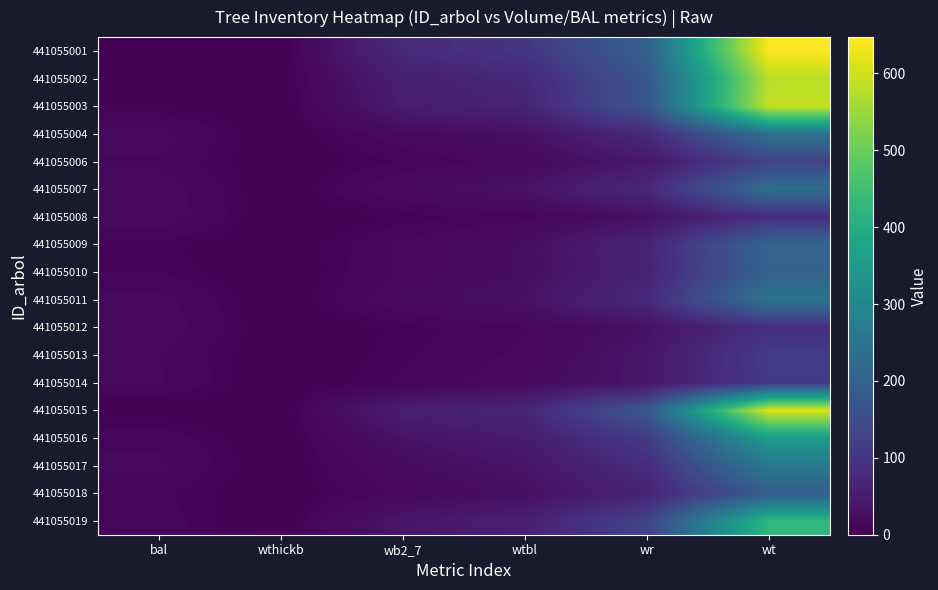

List the series in order of their peak value, lowest first.

441055008, 441055012, 441055014, 441055013, 441055006, 441055018, 441055010, 441055009, 441055007, 441055004, 441055011, 441055017, 441055016, 441055019, 441055002, 441055003, 441055015, 441055001